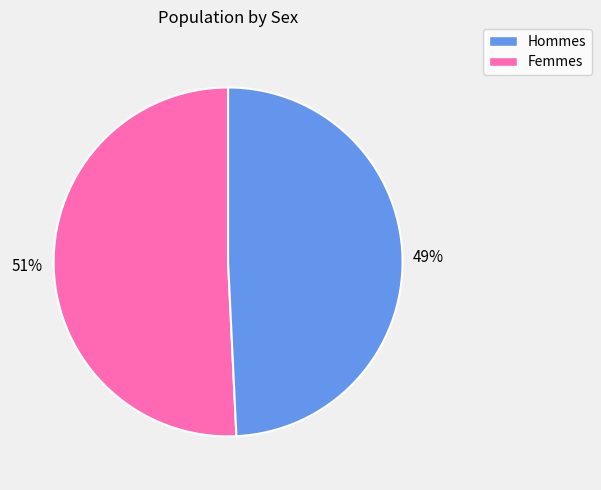

To the nearest percent, what is the difference between the largest and smallest slice percentages?

2%